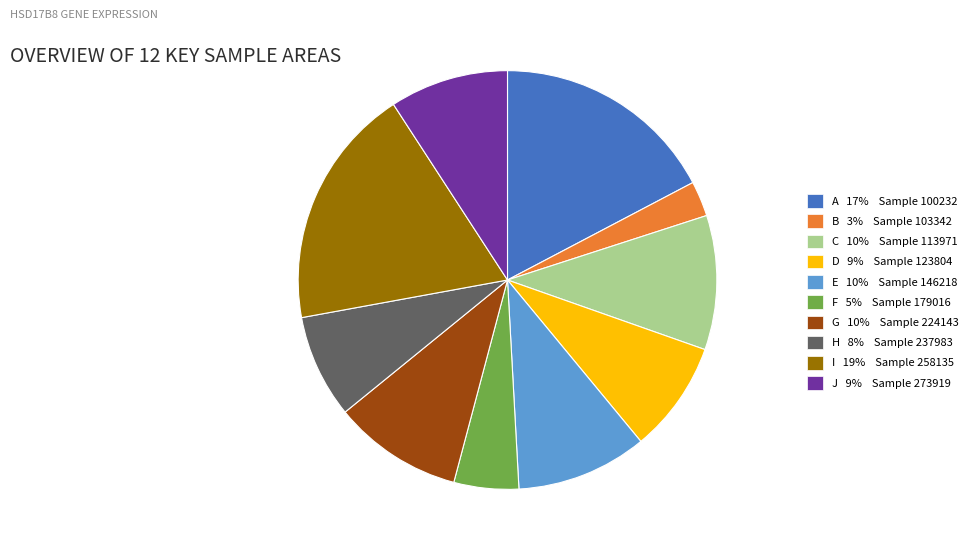

How many segments does this pie chart have?

10